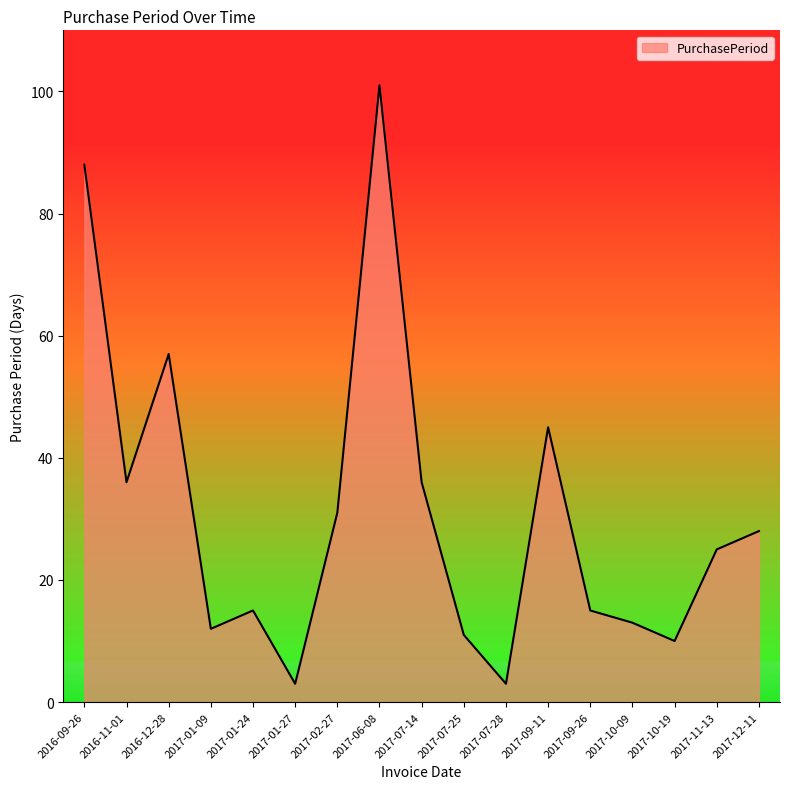

Between 2017-11-13 and 2016-12-28, which is larger?

2016-12-28